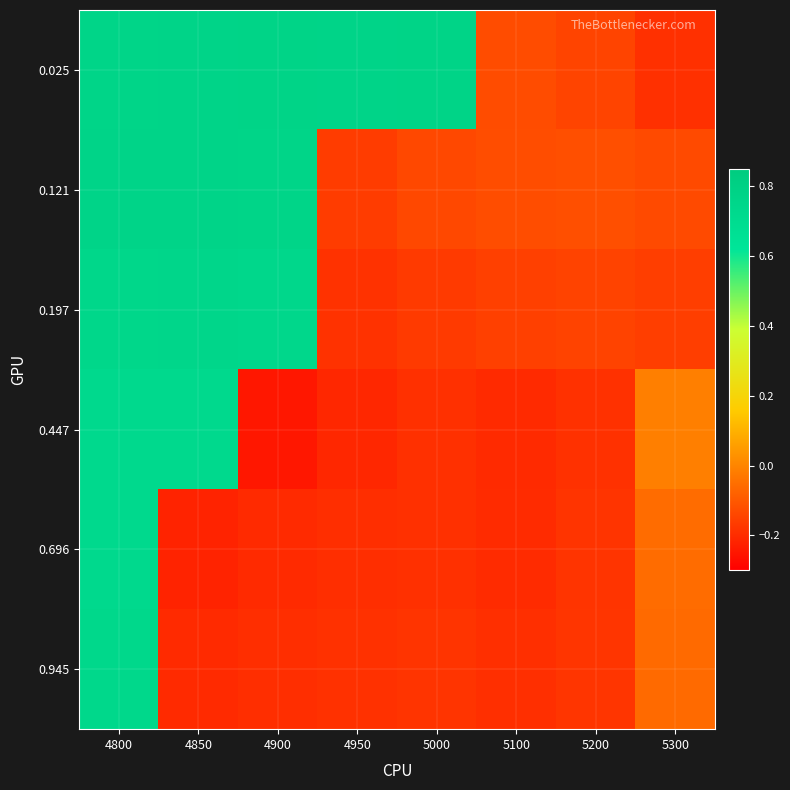

How many categories are shown in the chart?

8